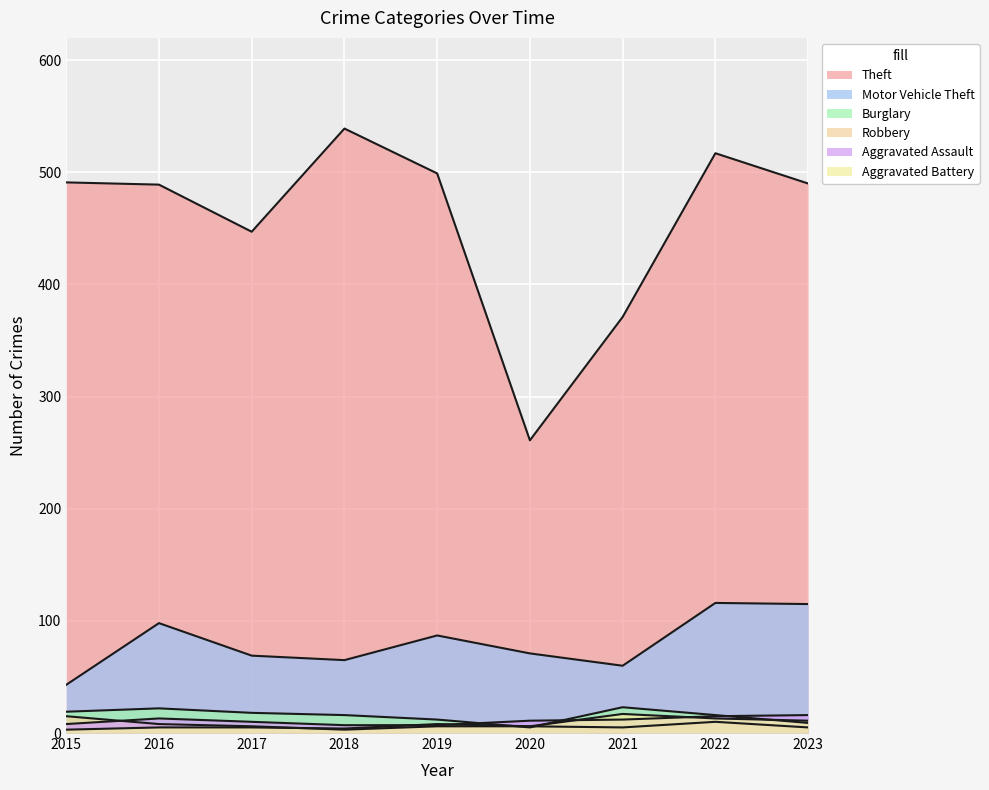

What are all the series names shown in the legend?

Theft, Motor Vehicle Theft, Burglary, Robbery, Aggravated Assault, Aggravated Battery